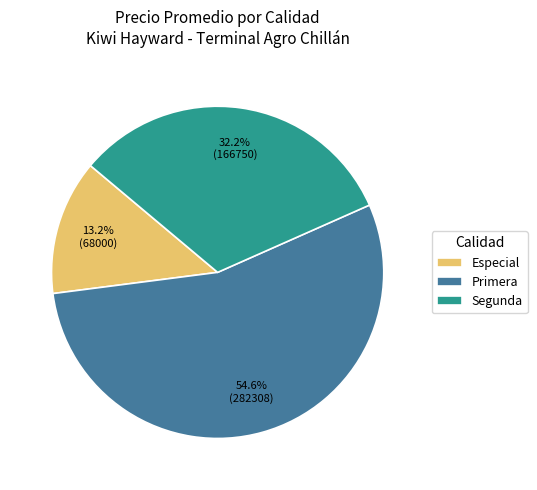

How many slices are in this pie chart?

3